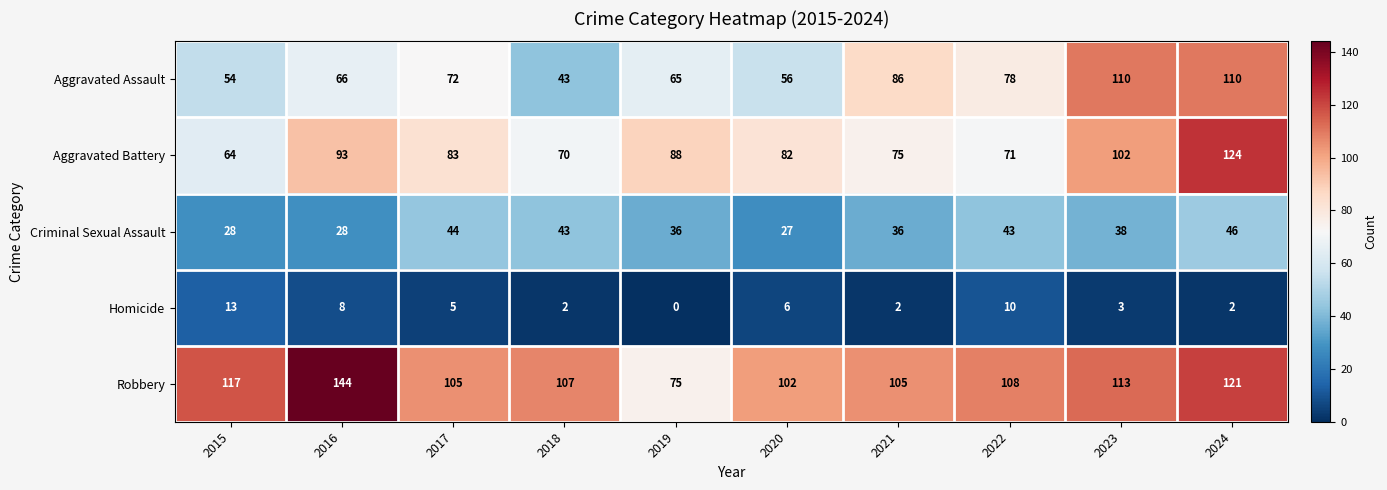

What is the maximum value shown in the chart?

144